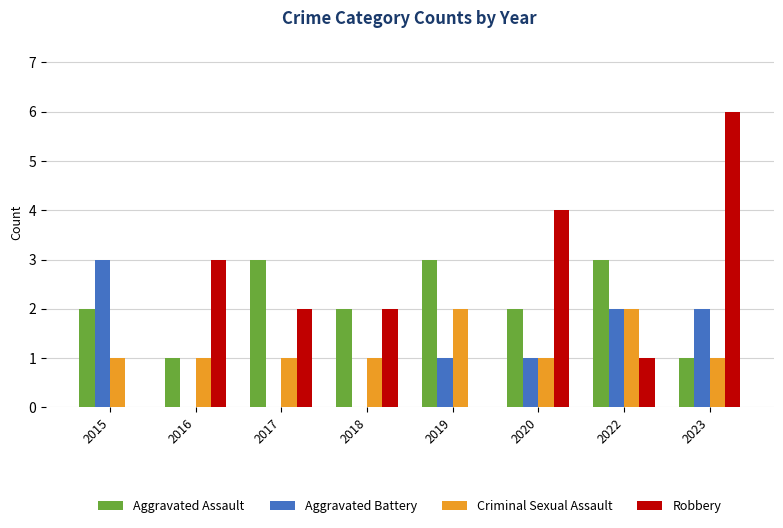

Is the value of Robbery at 2023 greater than the value of Aggravated Battery at 2015?

Yes